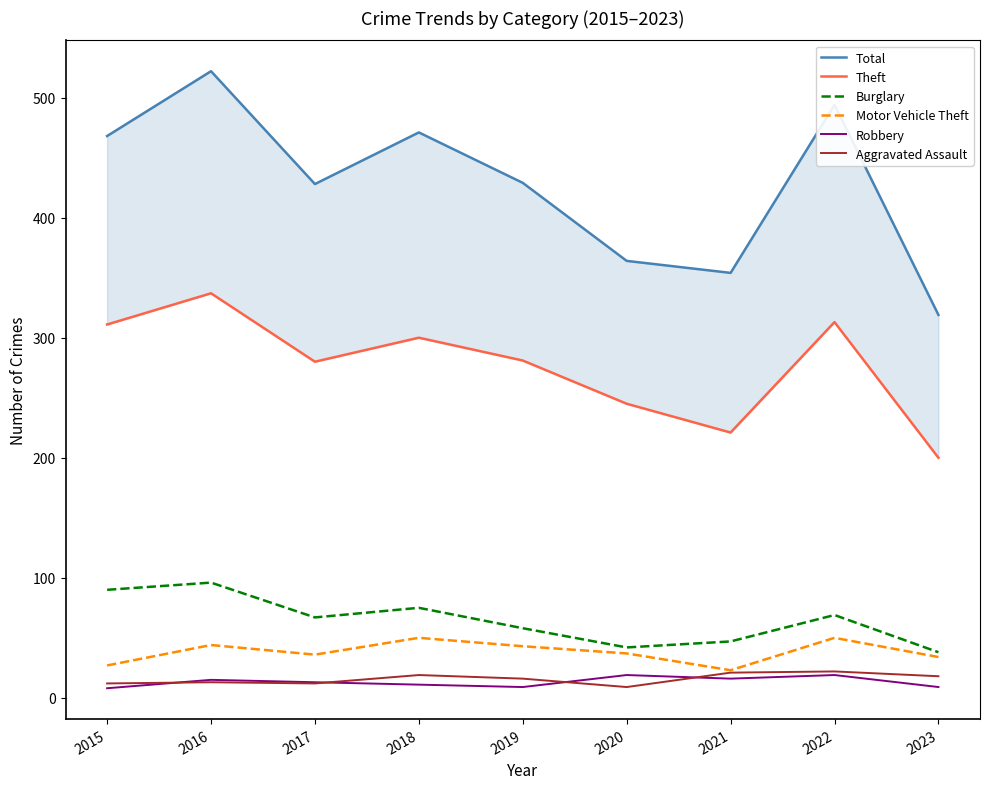

What is the sum of the Burglary values at 2018 and 2015?

165